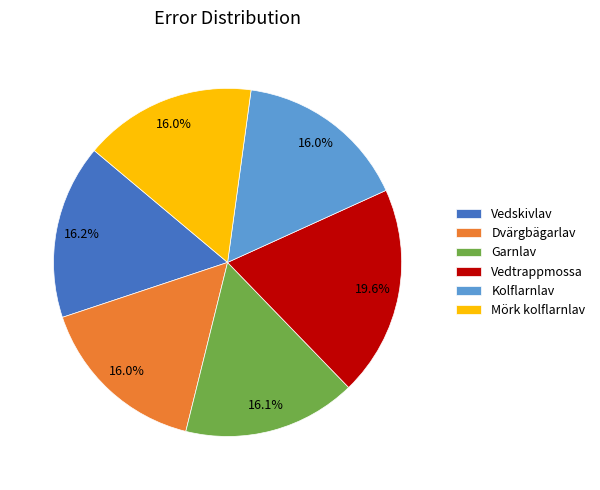

To the nearest percent, what percentage of the pie is Vedtrappmossa?

20%